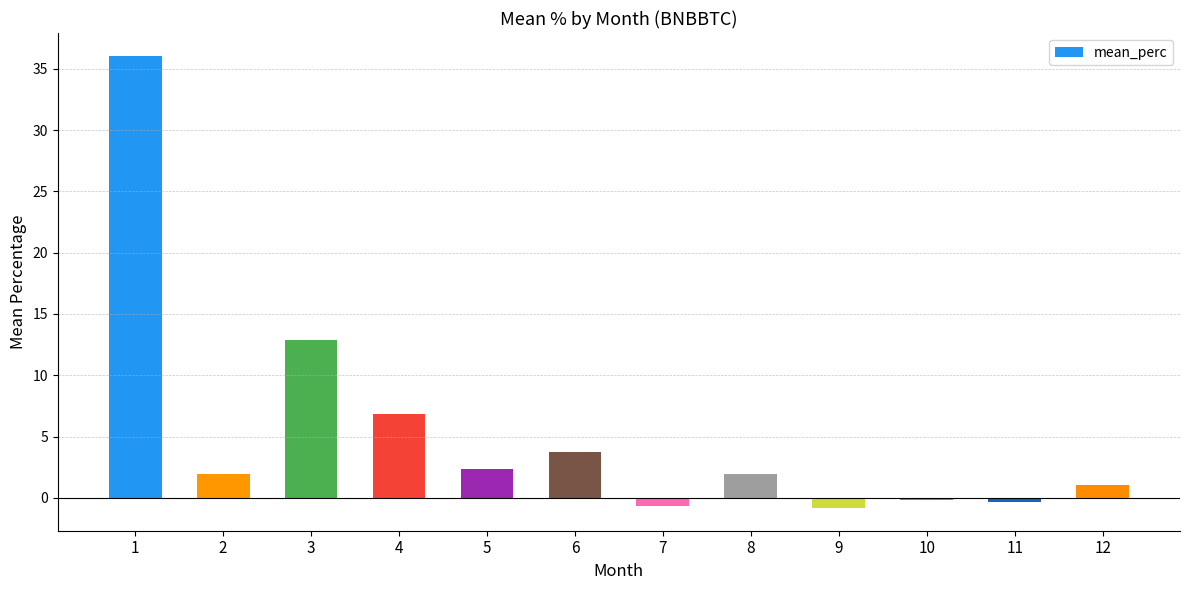

How many distinct data groups are displayed?

1